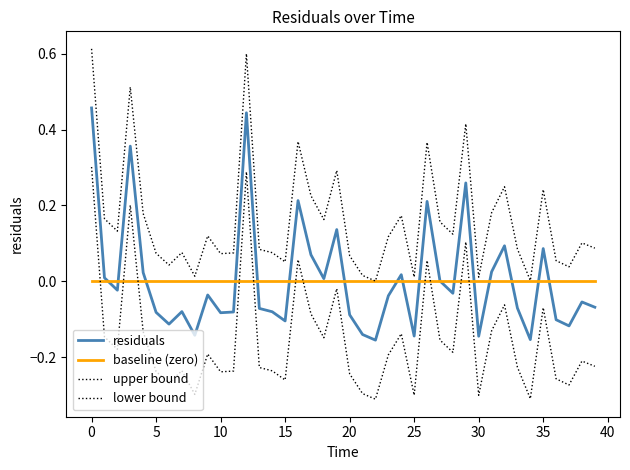

Reading left to right, what are all the values shown in this chart?

residuals: 0.5	0.0	-0.0	0.4	0.0	-0.1	-0.1	-0.1	-0.1	-0.0	-0.1	-0.1	0.4	-0.1	-0.1	-0.1	0.2	0.1	0.0	0.1	-0.1	-0.1	-0.2	-0.0	0.0	-0.1	0.2	0.0	-0.0	0.3	-0.1	0.0	0.1	-0.1	-0.2	0.1	-0.1	-0.1	-0.1	-0.1
baseline (zero): 0.0	0.0	0.0	0.0	0.0	0.0	0.0	0.0	0.0	0.0	0.0	0.0	0.0	0.0	0.0	0.0	0.0	0.0	0.0	0.0	0.0	0.0	0.0	0.0	0.0	0.0	0.0	0.0	0.0	0.0	0.0	0.0	0.0	0.0	0.0	0.0	0.0	0.0	0.0	0.0
upper bound: 0.6	0.2	0.1	0.5	0.2	0.1	0.0	0.1	0.0	0.1	0.1	0.1	0.6	0.1	0.1	0.1	0.4	0.2	0.2	0.3	0.1	0.0	0.0	0.1	0.2	0.0	0.4	0.2	0.1	0.4	0.0	0.2	0.2	0.1	0.0	0.2	0.1	0.0	0.1	0.1
lower bound: 0.3	-0.1	-0.2	0.2	-0.1	-0.2	-0.3	-0.2	-0.3	-0.2	-0.2	-0.2	0.3	-0.2	-0.2	-0.3	0.1	-0.1	-0.1	-0.0	-0.2	-0.3	-0.3	-0.2	-0.1	-0.3	0.1	-0.2	-0.2	0.1	-0.3	-0.1	-0.1	-0.2	-0.3	-0.1	-0.3	-0.3	-0.2	-0.2